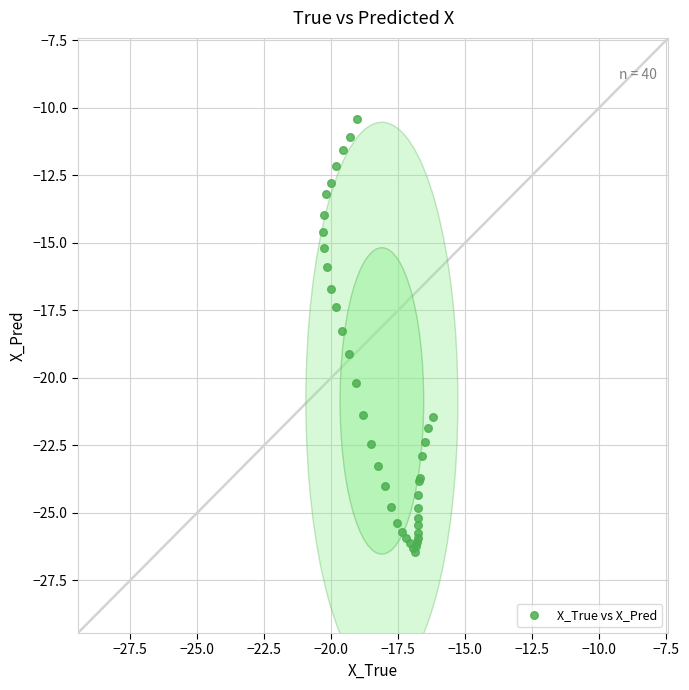

What Y value in the scatter plot is closest to -18?

-18.3